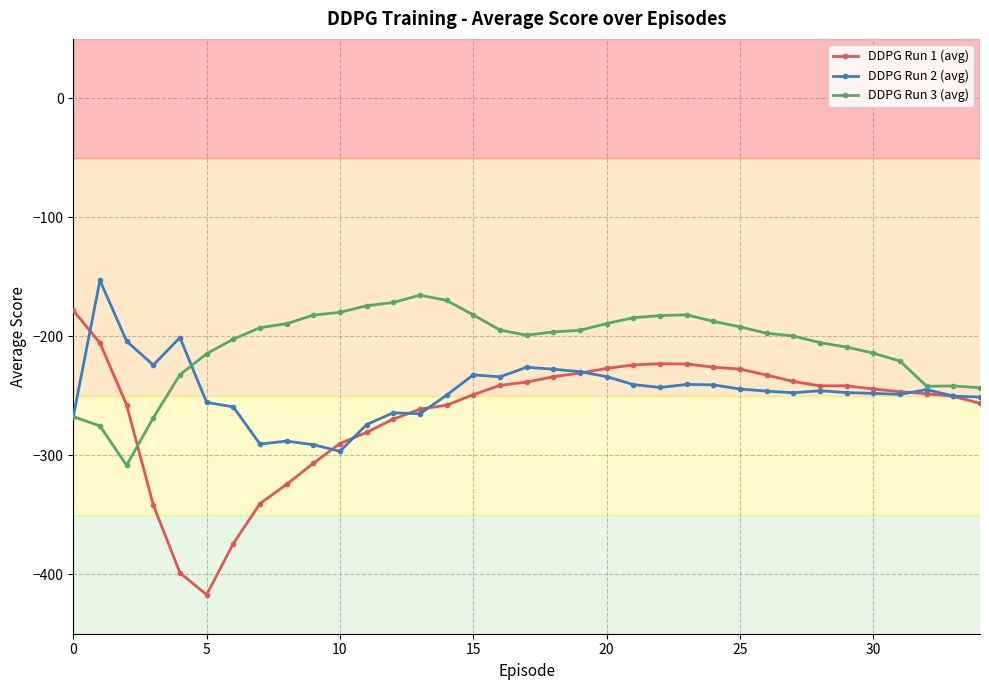

What is the greatest value displayed?

-153.0